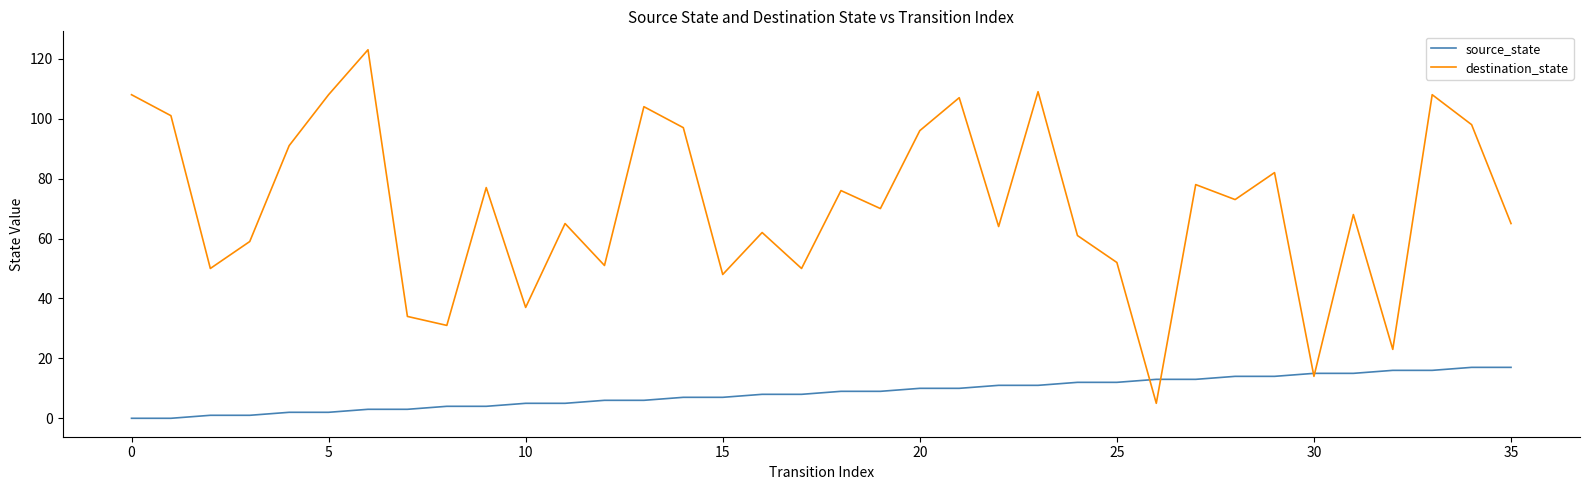

How many lines are shown in the chart?

2